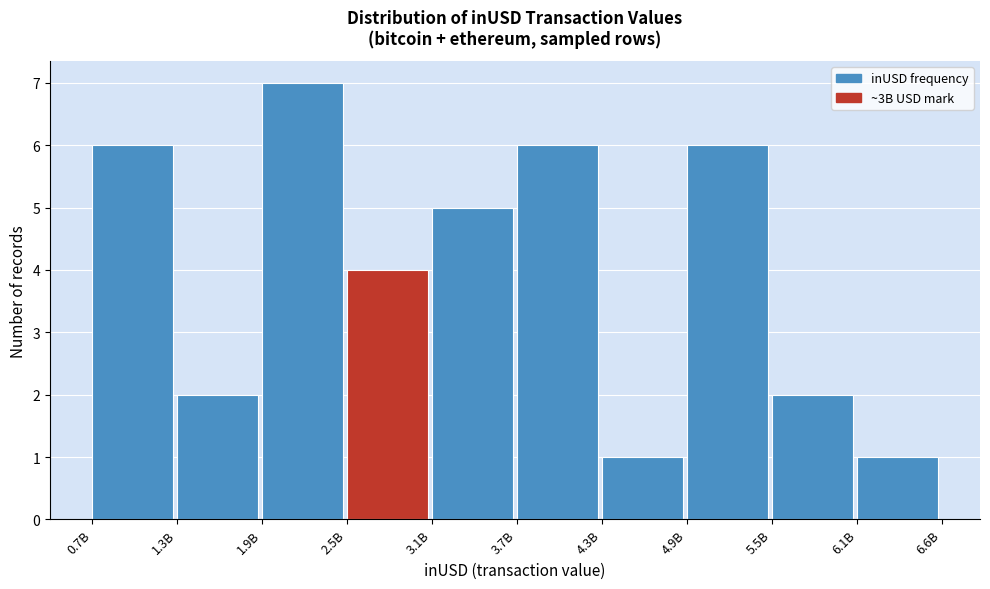

Reading left to right, transcribe all the data shown in this chart.

0.7B=6	1.3B=2	1.9B=7	2.5B=4	3.1B=5	3.7B=6	4.3B=1	4.9B=6	5.5B=2	6.1B=1